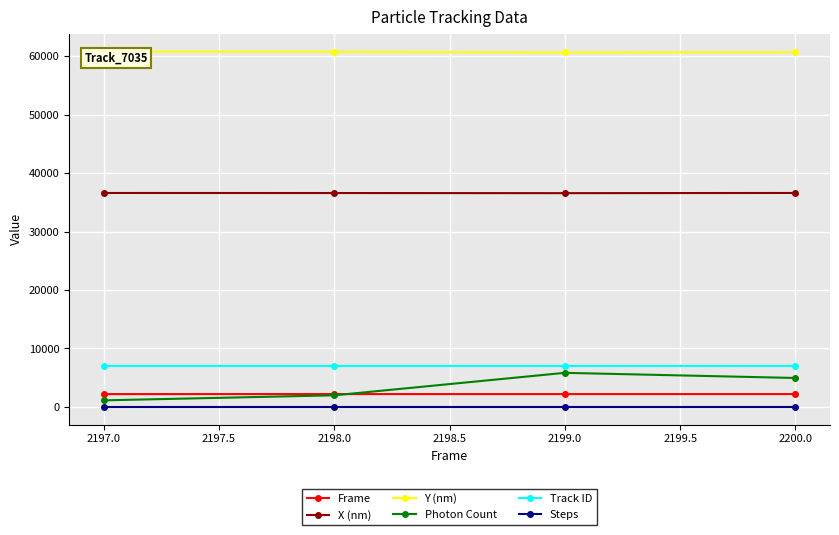

What is the value of the Track ID point at the 1st from the left?

7035.0